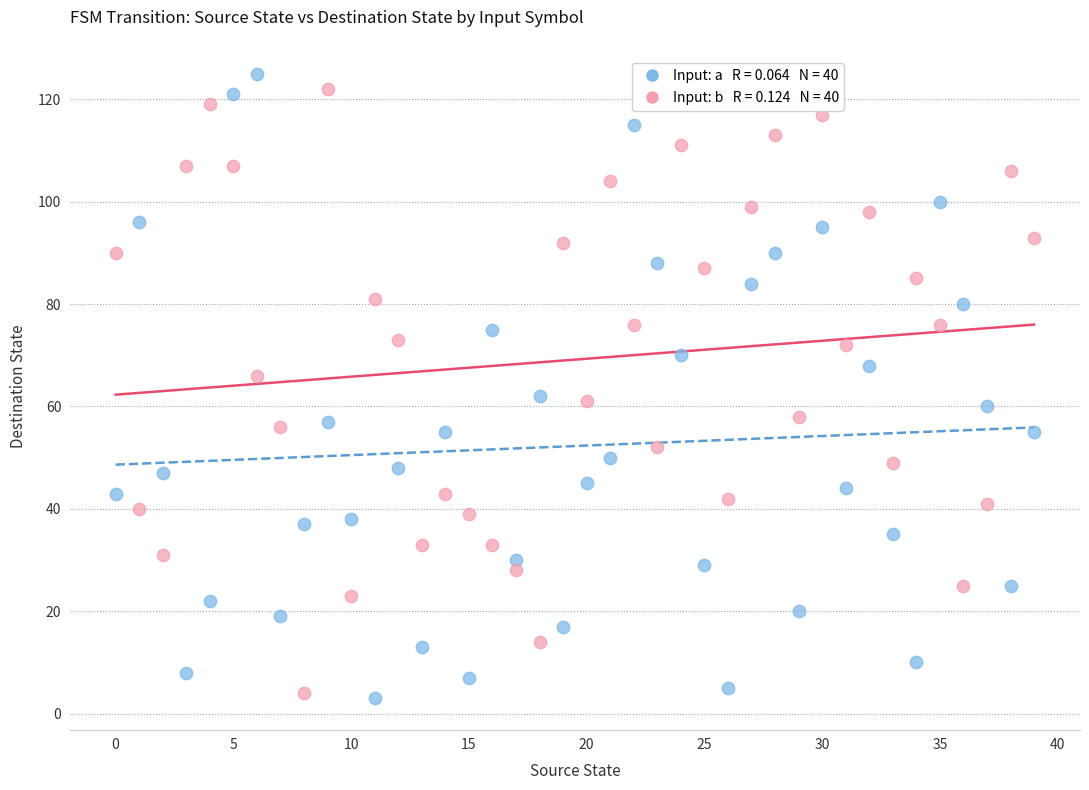

Across all data points, what is the range of Y values (max minus min)?

122